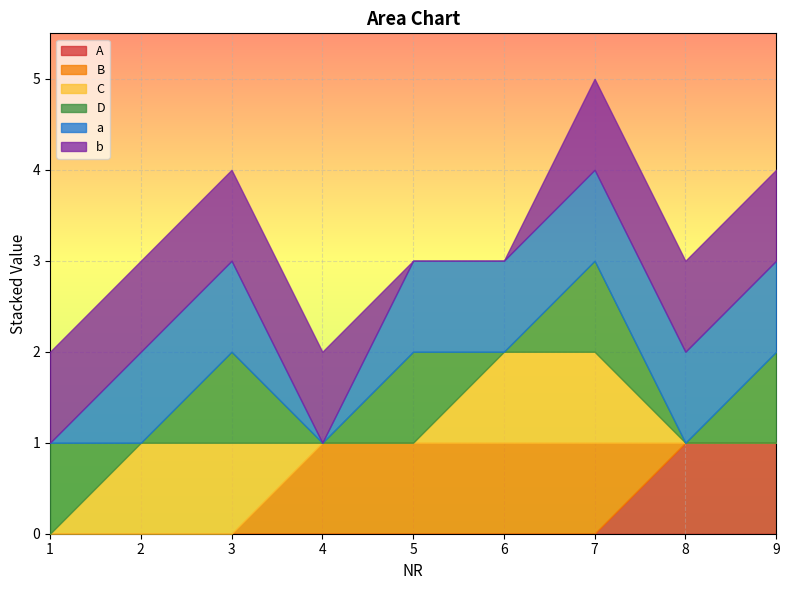

True or false: C has more than 1 points higher than both neighbors.

False